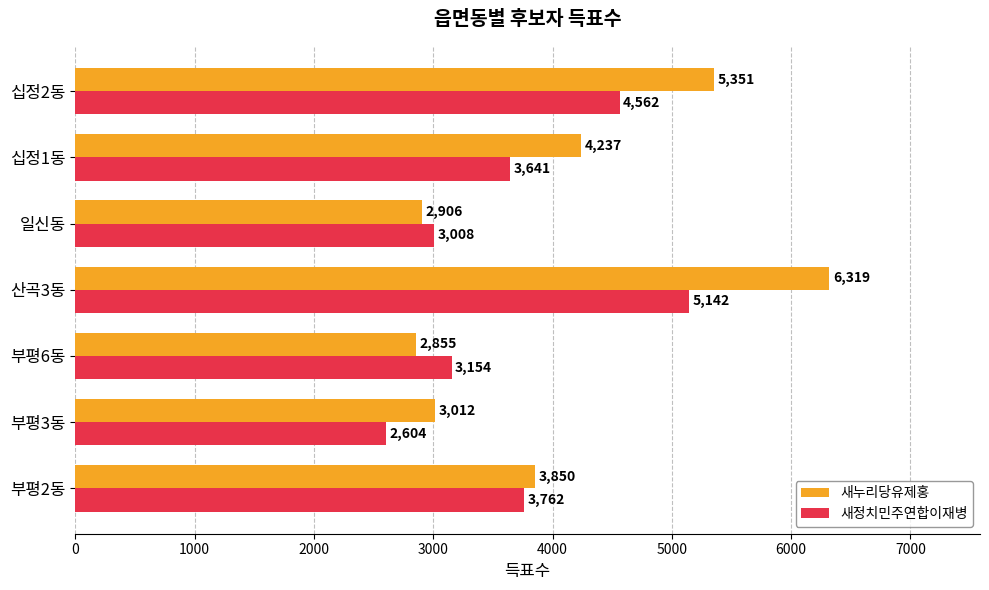

List the series in order of their overall mean, lowest first.

새정치민주연합이재병, 새누리당유제홍